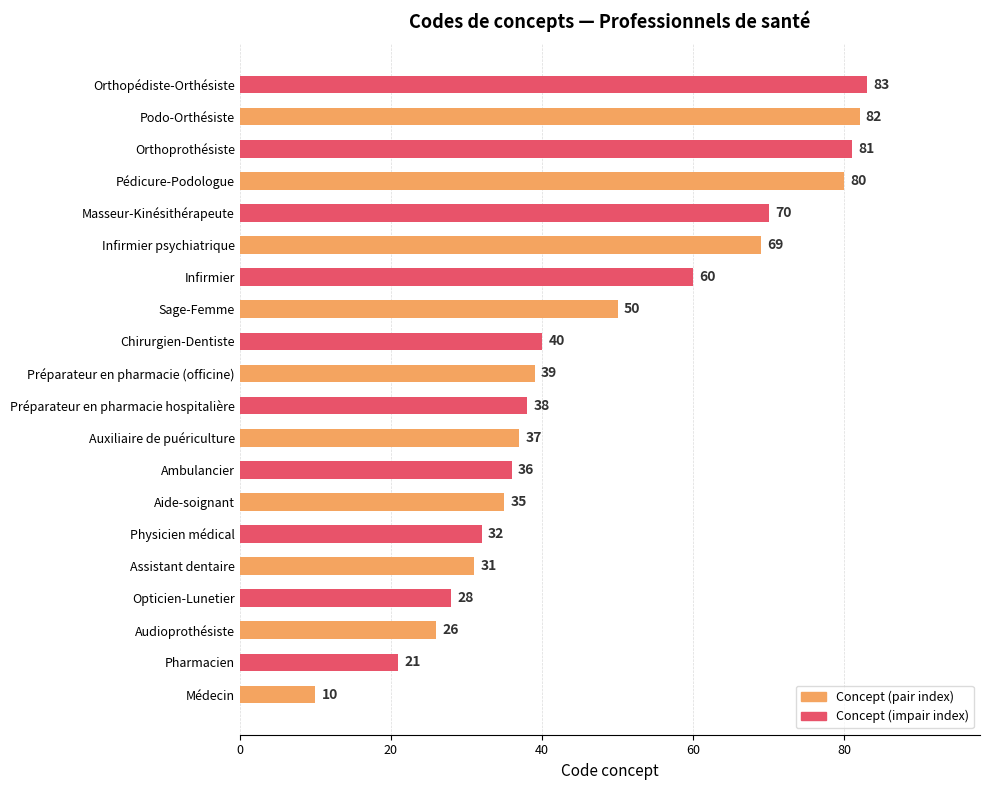

What is the difference between the maximum and second lowest values?

62